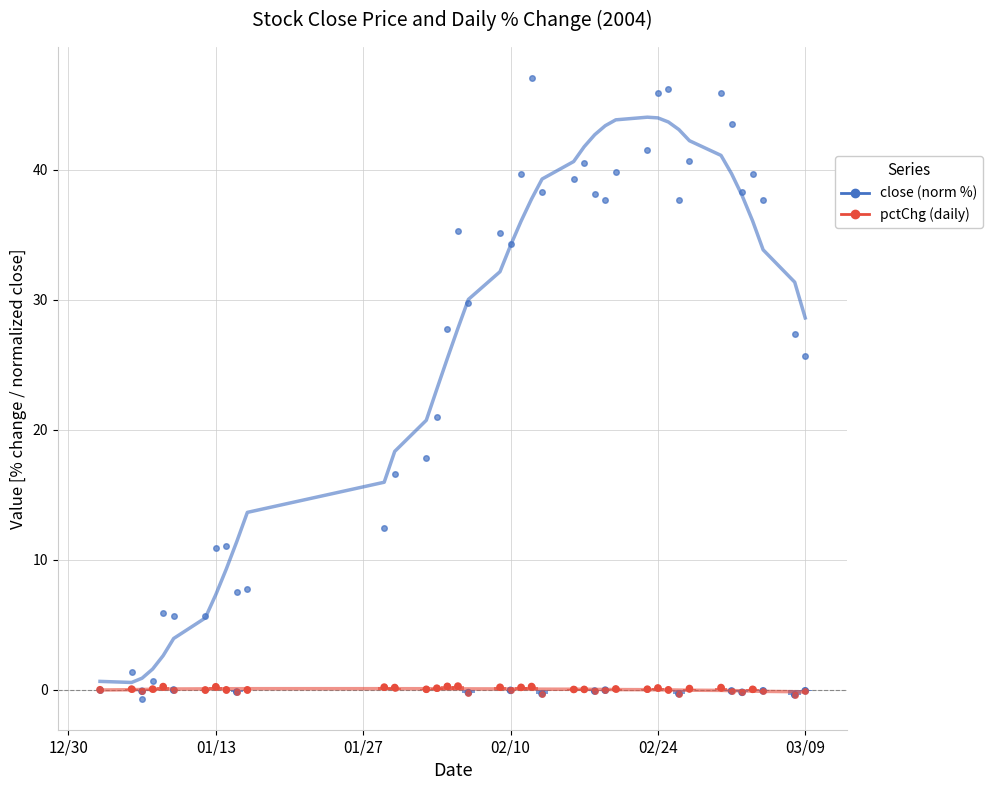

Which series reaches the minimum Y coordinate?

close